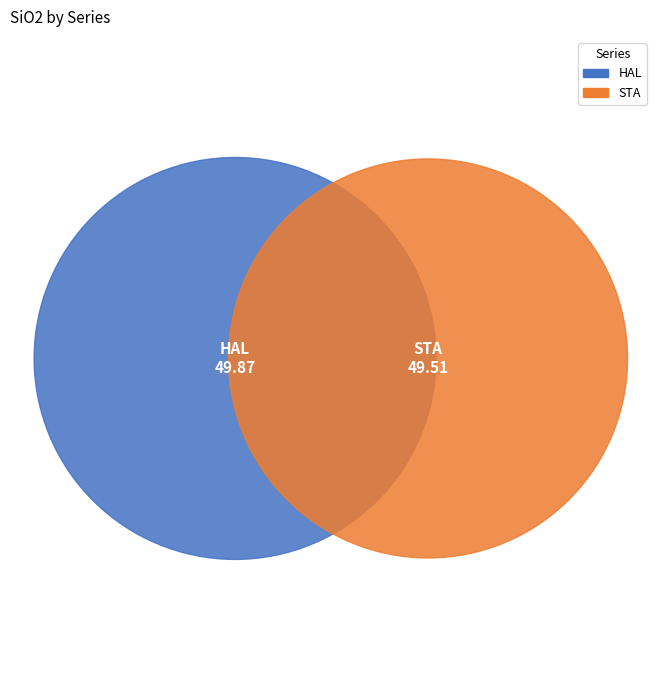

What percentage is the STA slice, to the nearest percent?

50%